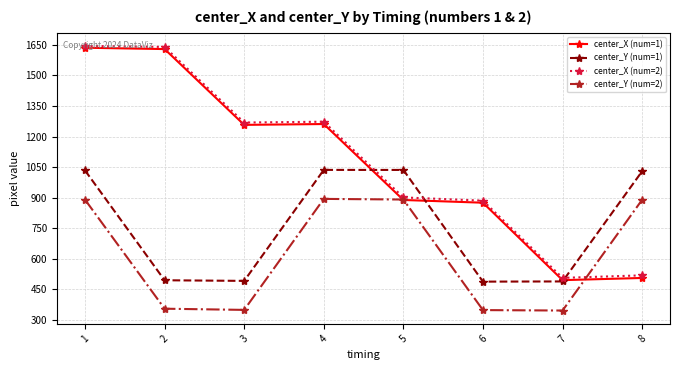

What is the approximate value of center_X (num=2) at 7?

507.0